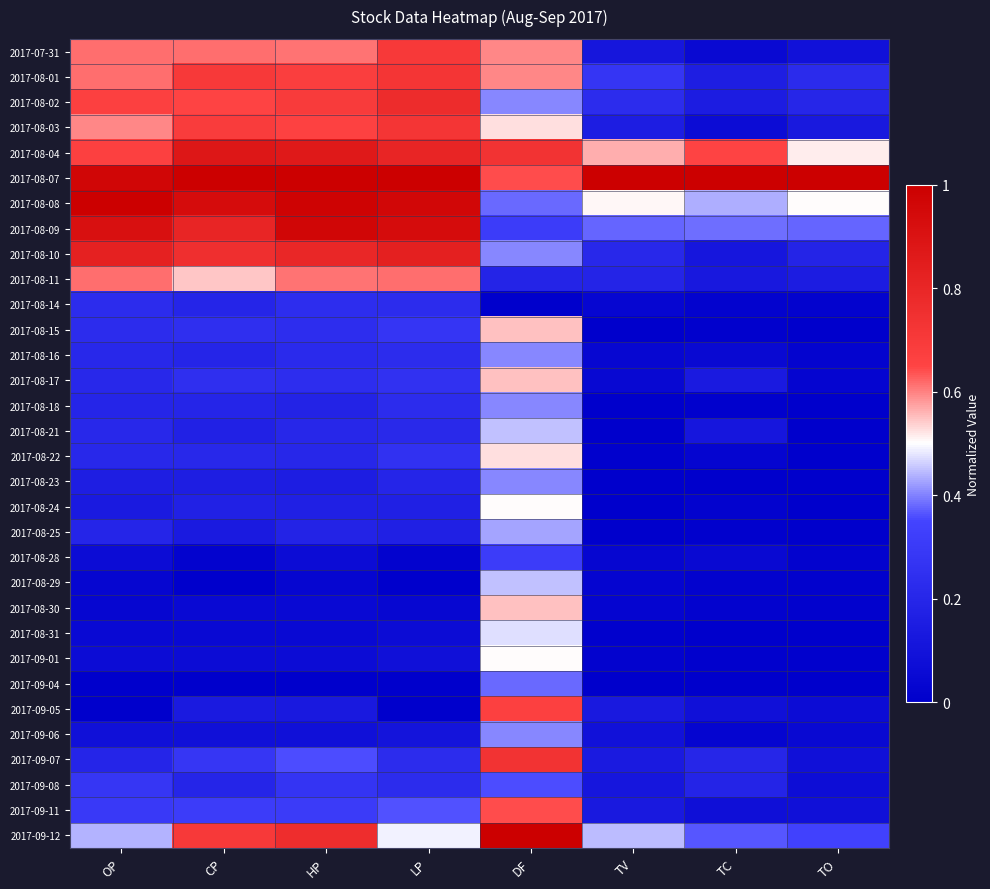

Reading right to left, transcribe all the data shown in this chart.

2017-07-31: TO=0.1	TC=0.0	TV=0.1	DF=0.6	LP=0.7	HP=0.6	CP=0.6	OP=0.6
2017-08-01: TO=0.2	TC=0.2	TV=0.3	DF=0.6	LP=0.7	HP=0.7	CP=0.7	OP=0.6
2017-08-02: TO=0.2	TC=0.1	TV=0.2	DF=0.4	LP=0.8	HP=0.7	CP=0.6	OP=0.7
2017-08-03: TO=0.1	TC=0.1	TV=0.2	DF=0.5	LP=0.7	HP=0.7	CP=0.7	OP=0.6
2017-08-04: TO=0.5	TC=0.7	TV=0.6	DF=0.7	LP=0.8	HP=0.9	CP=0.9	OP=0.7
2017-08-07: TO=1.0	TC=1.0	TV=1.0	DF=0.6	LP=1.0	HP=1.0	CP=1.0	OP=1.0
2017-08-08: TO=0.5	TC=0.4	TV=0.5	DF=0.4	LP=1.0	HP=1.0	CP=0.9	OP=1.0
2017-08-09: TO=0.4	TC=0.4	TV=0.4	DF=0.3	LP=0.9	HP=1.0	CP=0.8	OP=0.9
2017-08-10: TO=0.2	TC=0.1	TV=0.2	DF=0.4	LP=0.8	HP=0.8	CP=0.8	OP=0.8
2017-08-11: TO=0.1	TC=0.1	TV=0.2	DF=0.2	LP=0.6	HP=0.6	CP=0.5	OP=0.6
2017-08-14: TO=0.0	TC=0.0	TV=0.0	DF=0.0	LP=0.2	HP=0.2	CP=0.2	OP=0.2
2017-08-15: TO=0.0	TC=0.0	TV=0.0	DF=0.5	LP=0.3	HP=0.2	CP=0.2	OP=0.2
2017-08-16: TO=0.0	TC=0.0	TV=0.0	DF=0.4	LP=0.2	HP=0.2	CP=0.2	OP=0.2
2017-08-17: TO=0.0	TC=0.1	TV=0.0	DF=0.5	LP=0.3	HP=0.2	CP=0.2	OP=0.2
2017-08-18: TO=0.0	TC=0.0	TV=0.0	DF=0.4	LP=0.2	HP=0.2	CP=0.2	OP=0.2
2017-08-21: TO=0.0	TC=0.1	TV=0.0	DF=0.5	LP=0.2	HP=0.2	CP=0.2	OP=0.2
2017-08-22: TO=0.0	TC=0.0	TV=0.0	DF=0.5	LP=0.3	HP=0.2	CP=0.2	OP=0.2
2017-08-23: TO=0.0	TC=0.0	TV=0.0	DF=0.4	LP=0.2	HP=0.2	CP=0.2	OP=0.2
2017-08-24: TO=0.0	TC=0.0	TV=0.0	DF=0.5	LP=0.2	HP=0.2	CP=0.2	OP=0.1
2017-08-25: TO=0.0	TC=0.0	TV=0.0	DF=0.4	LP=0.2	HP=0.2	CP=0.1	OP=0.2
2017-08-28: TO=0.0	TC=0.0	TV=0.0	DF=0.3	LP=0.0	HP=0.1	CP=0.0	OP=0.1
2017-08-29: TO=0.0	TC=0.0	TV=0.0	DF=0.5	LP=0.0	HP=0.0	CP=0.0	OP=0.0
2017-08-30: TO=0.0	TC=0.0	TV=0.0	DF=0.5	LP=0.0	HP=0.1	CP=0.1	OP=0.0
2017-08-31: TO=0.0	TC=0.0	TV=0.0	DF=0.5	LP=0.1	HP=0.1	CP=0.1	OP=0.1
2017-09-01: TO=0.0	TC=0.0	TV=0.0	DF=0.5	LP=0.1	HP=0.1	CP=0.1	OP=0.1
2017-09-04: TO=0.0	TC=0.0	TV=0.0	DF=0.4	LP=0.0	HP=0.0	CP=0.0	OP=0.0
2017-09-05: TO=0.1	TC=0.1	TV=0.1	DF=0.7	LP=0.0	HP=0.1	CP=0.1	OP=0.0
2017-09-06: TO=0.0	TC=0.0	TV=0.1	DF=0.4	LP=0.1	HP=0.1	CP=0.1	OP=0.1
2017-09-07: TO=0.1	TC=0.2	TV=0.1	DF=0.7	LP=0.2	HP=0.4	CP=0.3	OP=0.2
2017-09-08: TO=0.1	TC=0.2	TV=0.1	DF=0.4	LP=0.2	HP=0.3	CP=0.2	OP=0.3
2017-09-11: TO=0.1	TC=0.1	TV=0.1	DF=0.6	LP=0.4	HP=0.3	CP=0.3	OP=0.3
2017-09-12: TO=0.3	TC=0.4	TV=0.4	DF=1.0	LP=0.5	HP=0.8	CP=0.7	OP=0.4